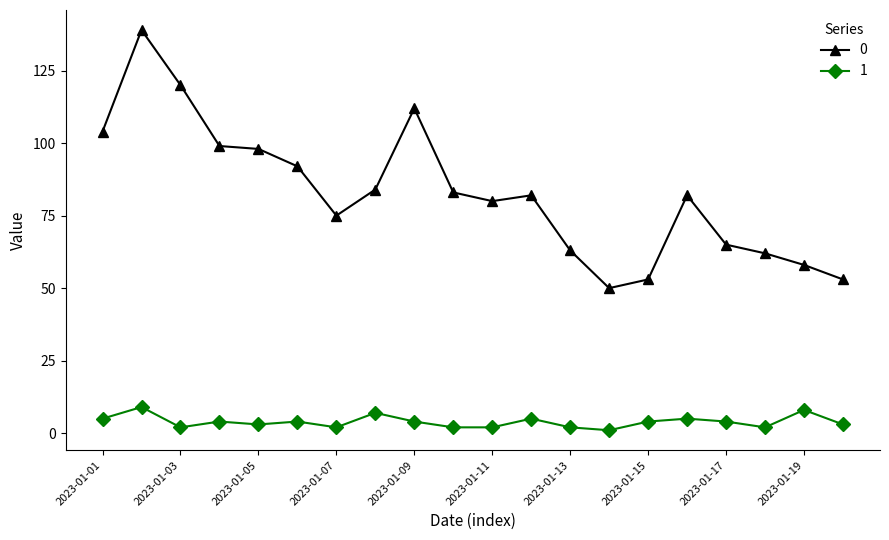

At how many categories does at least one series exceed 67?

13